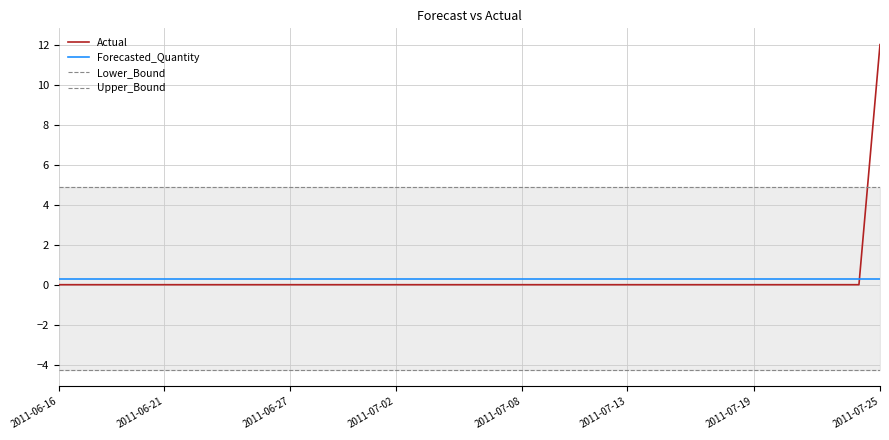

What is the difference between the maximum and minimum values in the Actual series?

12.0